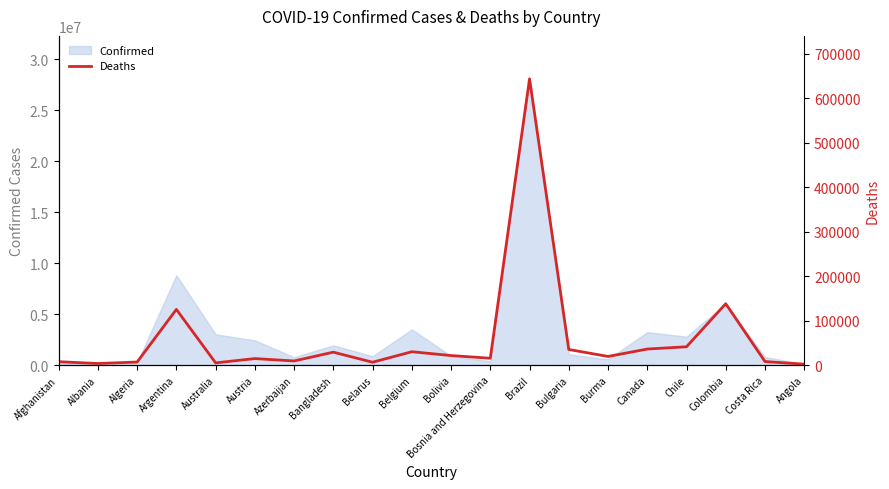

How many interior local peaks (higher than both neighbors) does the data have?

6